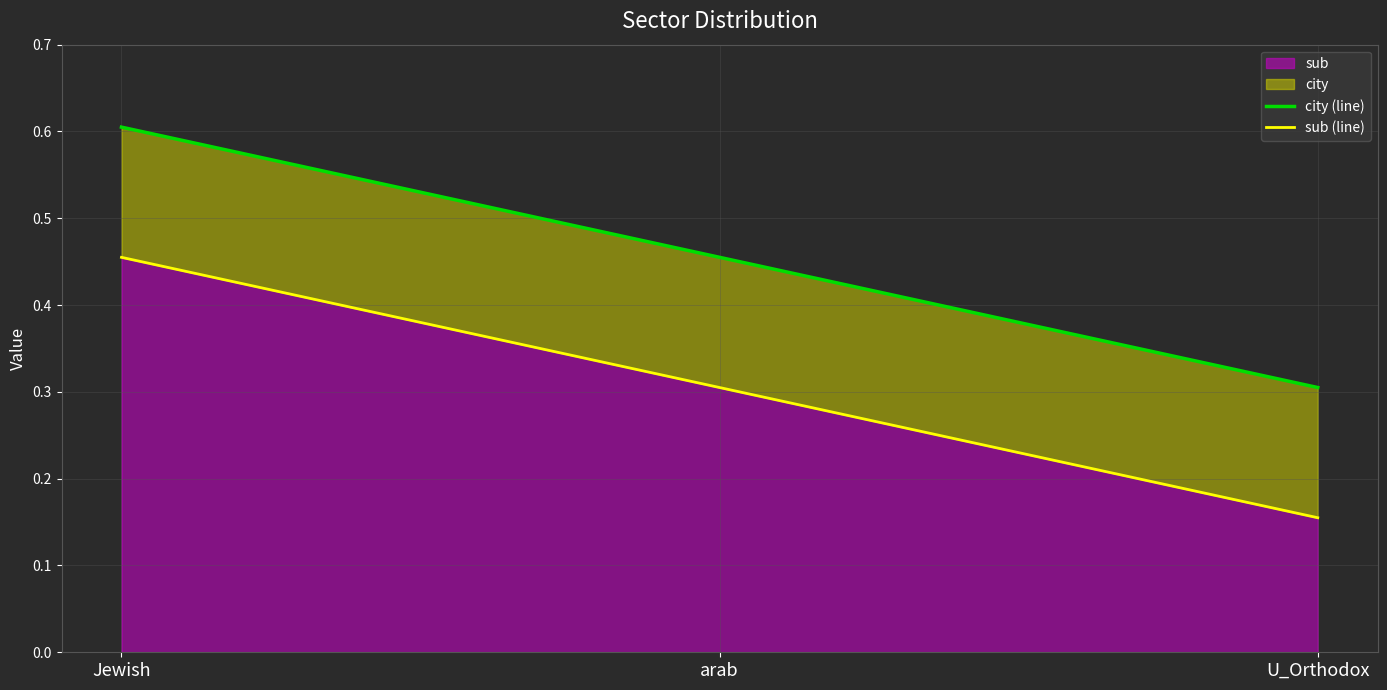

At which category is the sum across all series the highest?

Jewish